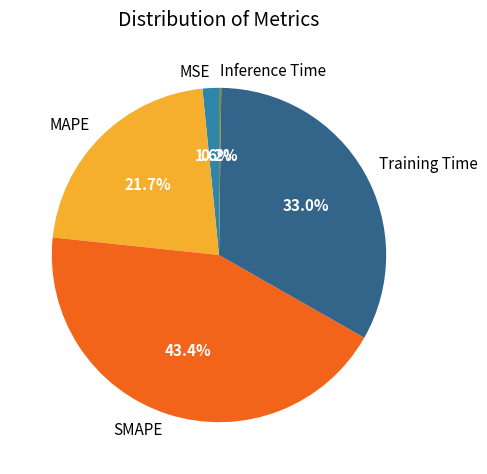

What is the largest slice in the pie chart?

SMAPE